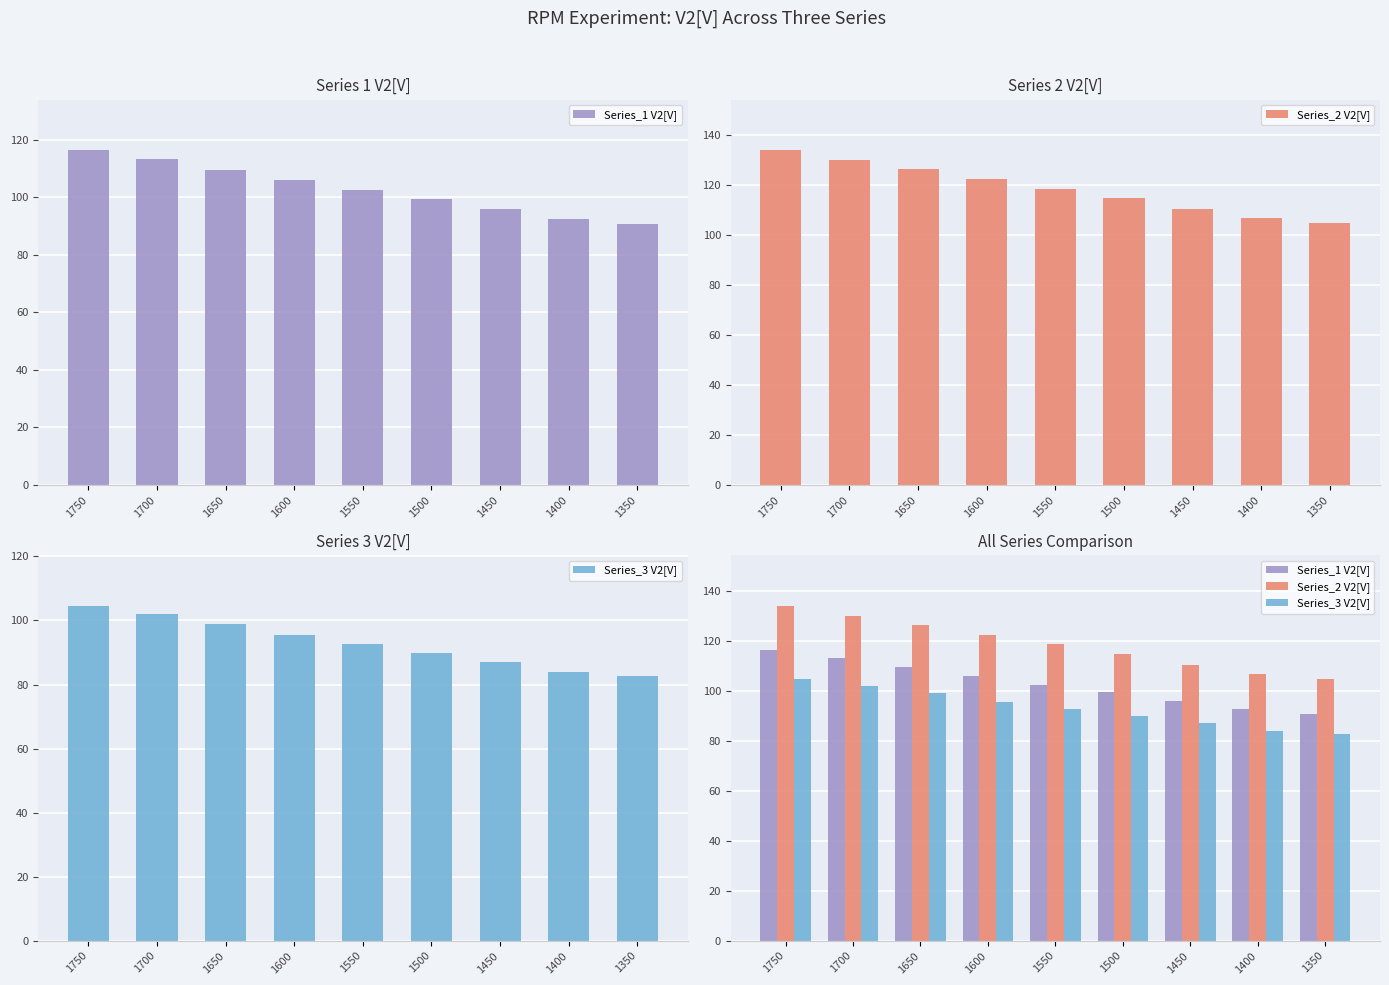

At how many categories does at least one series exceed 119?

4